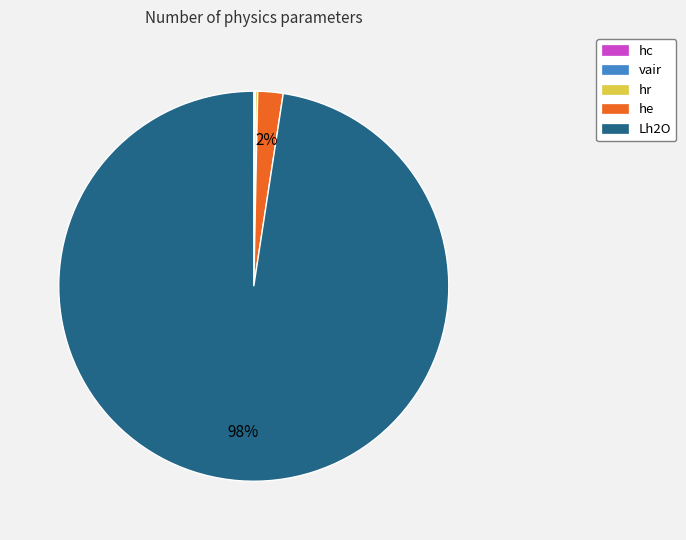

To the nearest percent, what is the average slice percentage?

20%